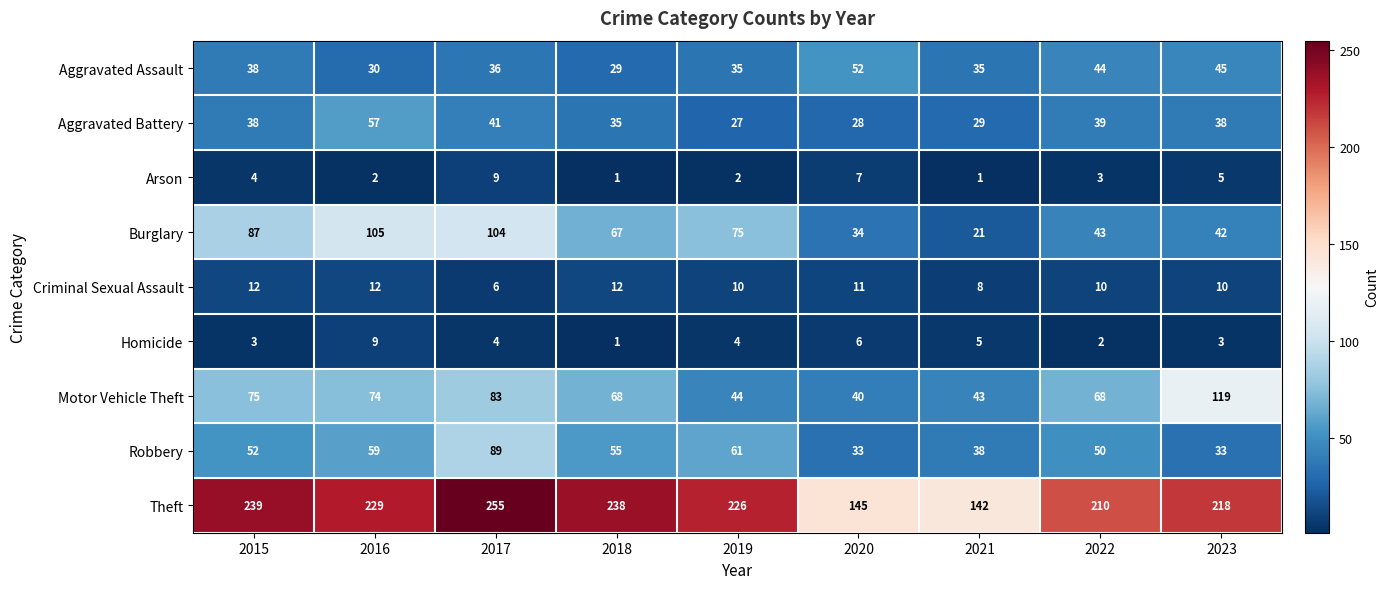

How many values in the Arson series are below 3?

4